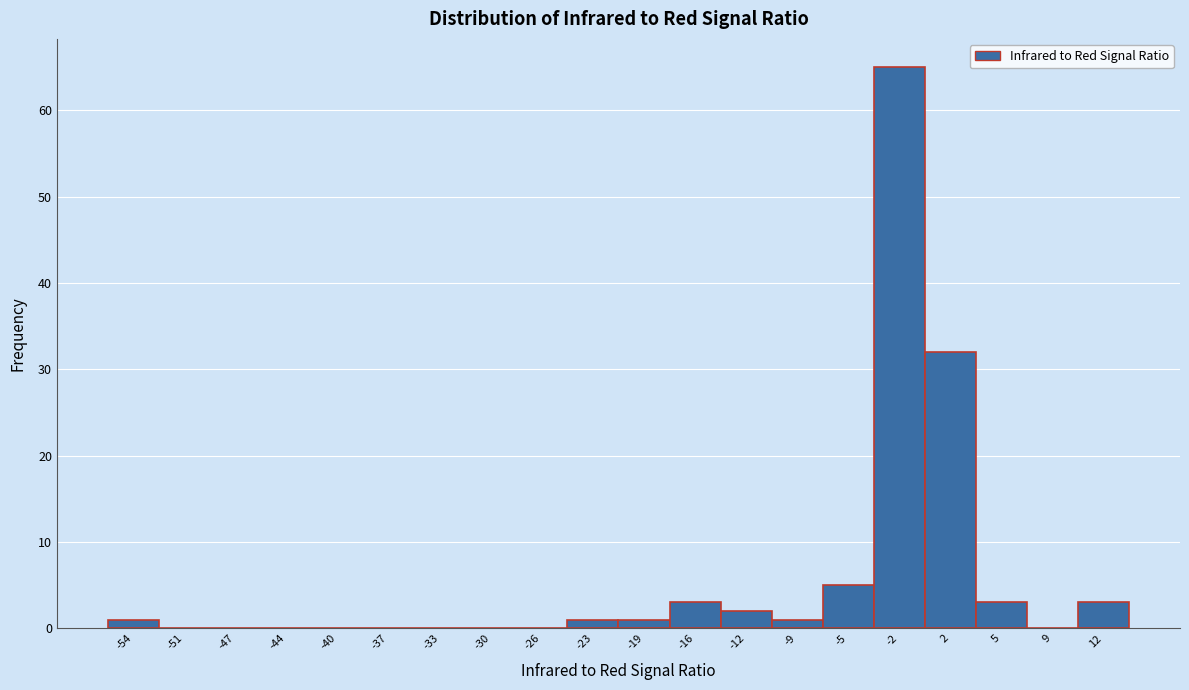

What is the height of the bar covering -10.5 to -7.0 on the x-axis? The values are not printed on the chart, so give them approximately, as read against the axis.

1